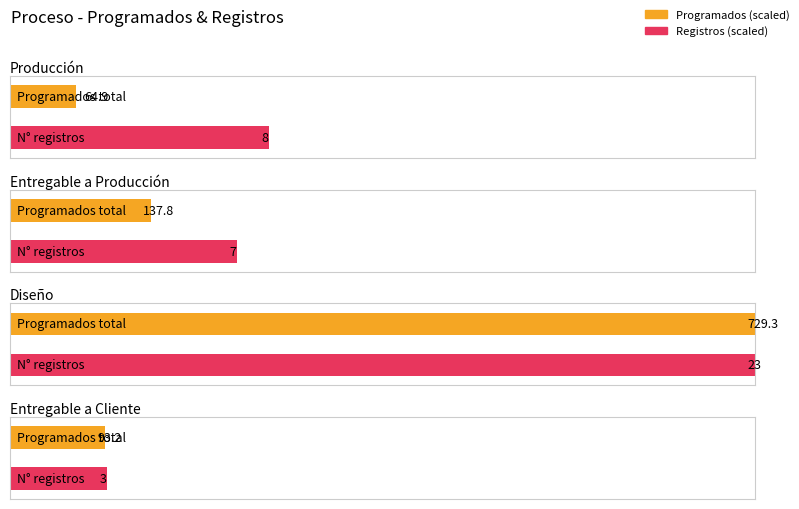

Where does the Diseño series first go above 41?

Producción